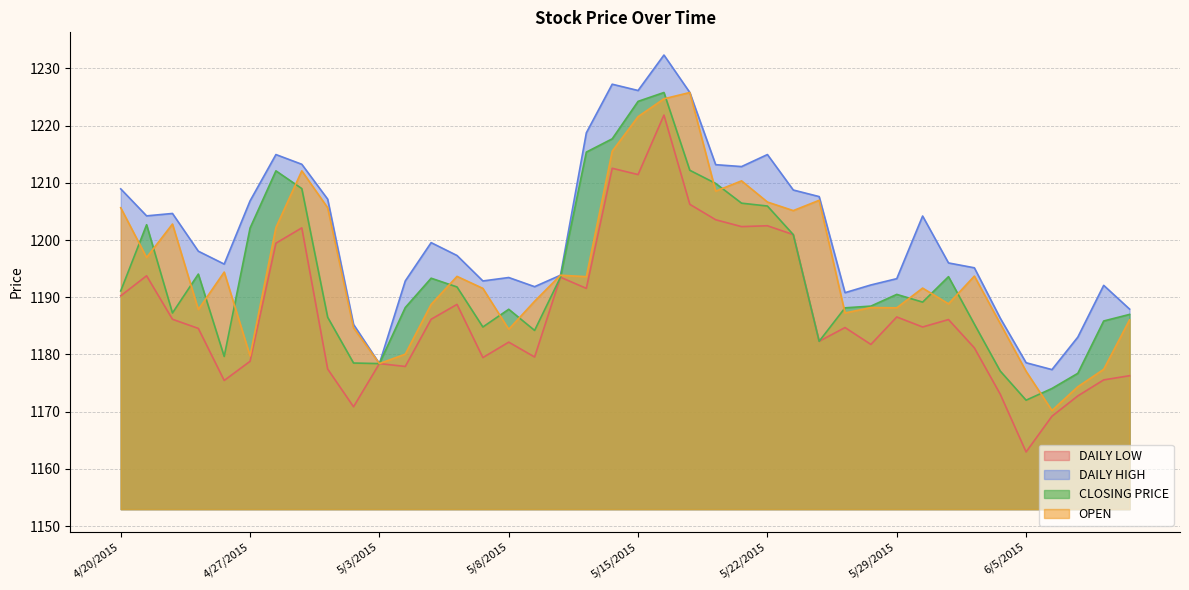

Which series has the largest total across all categories?

DAILY HIGH